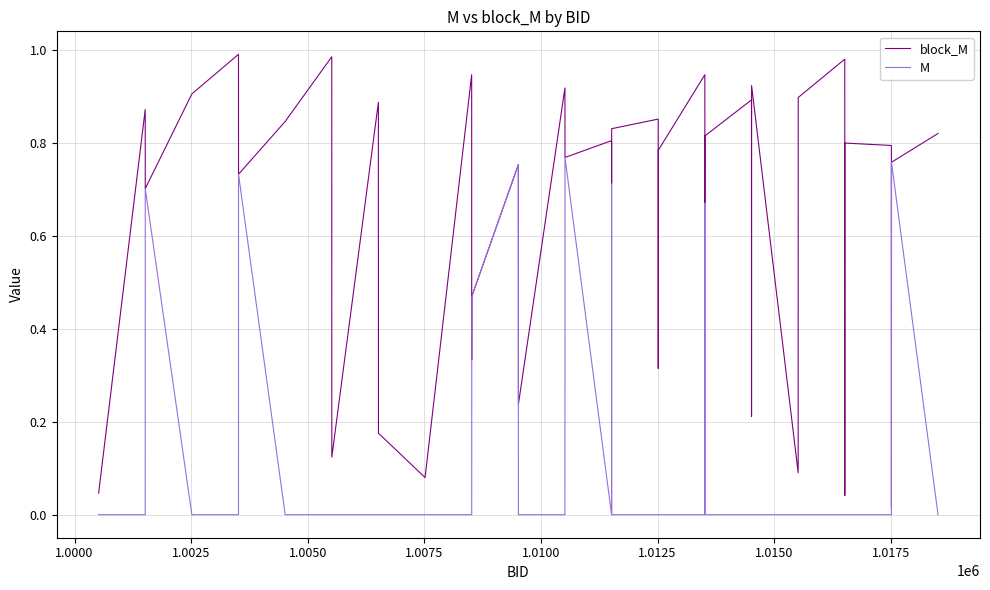

Which series has the widest spread of values?

block_M